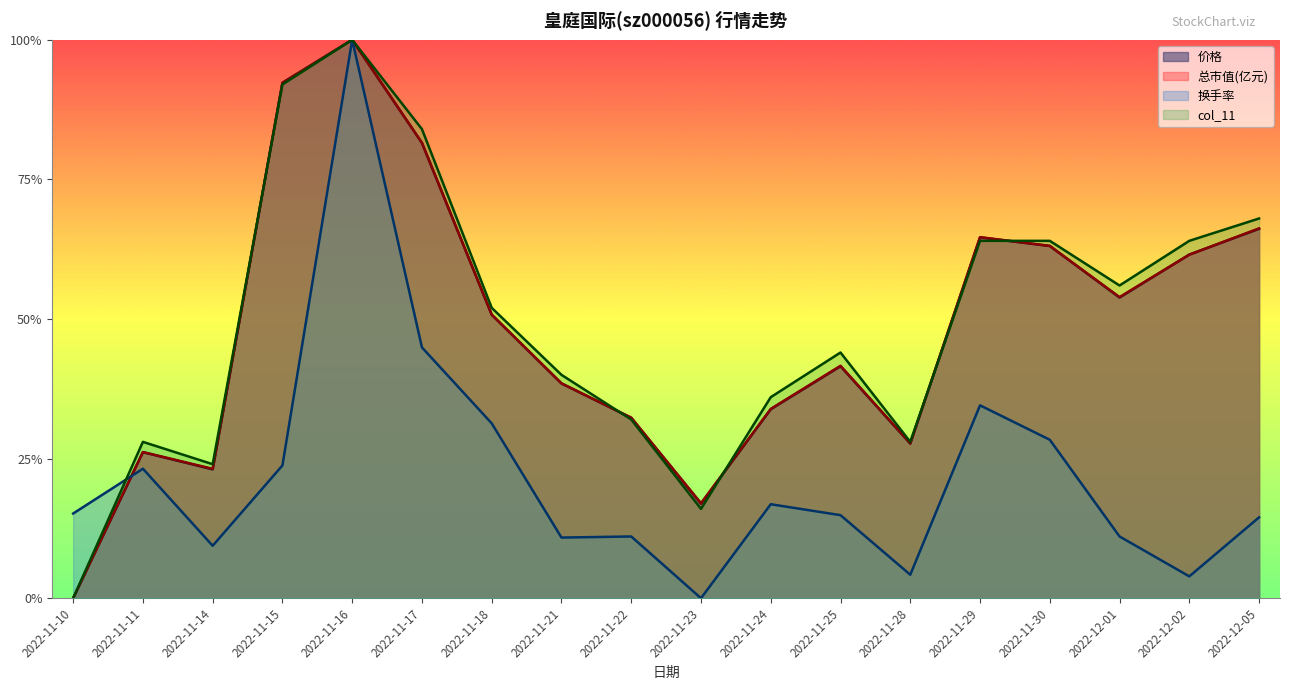

Does the chart display data point markers on the line(s)?

No